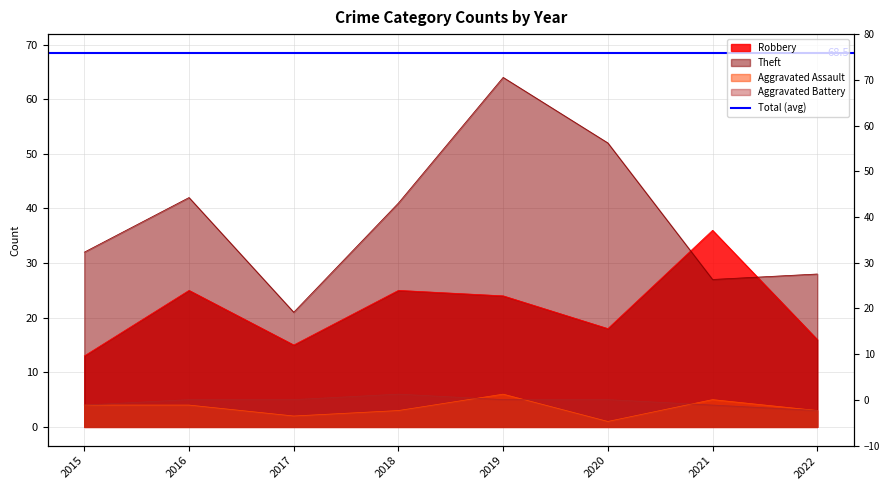

At which category does Aggravated Assault reach its first local peak?

2019